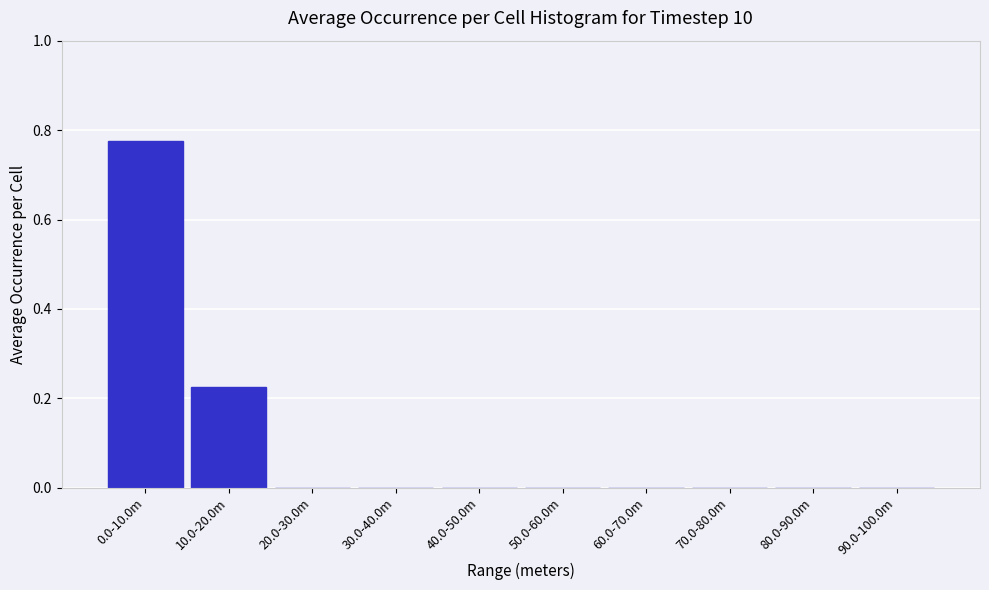

The chart shows a value of 0.0 at 30.0-40.0m. True or false?

True